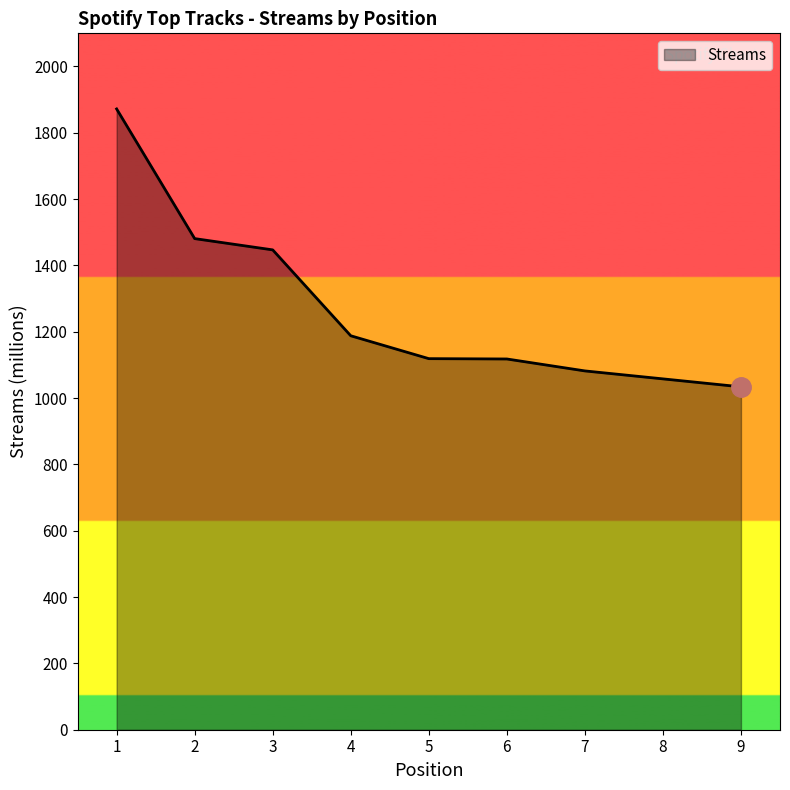

Where is the data nearest to the value 1453?

3